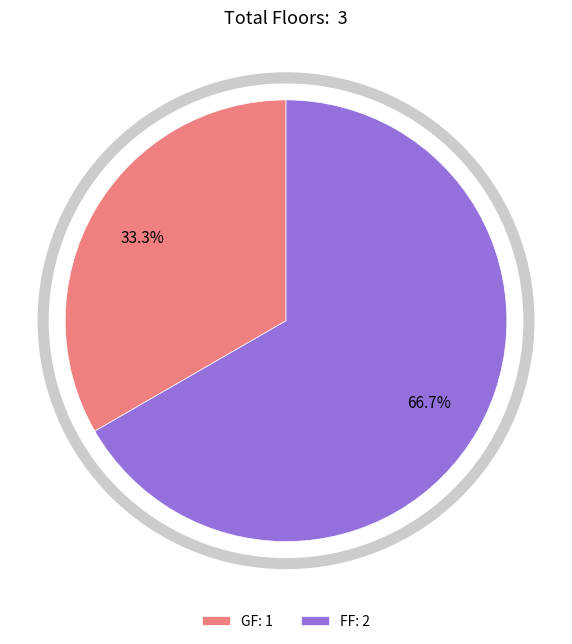

Does FF represent more than half of the total?

Yes